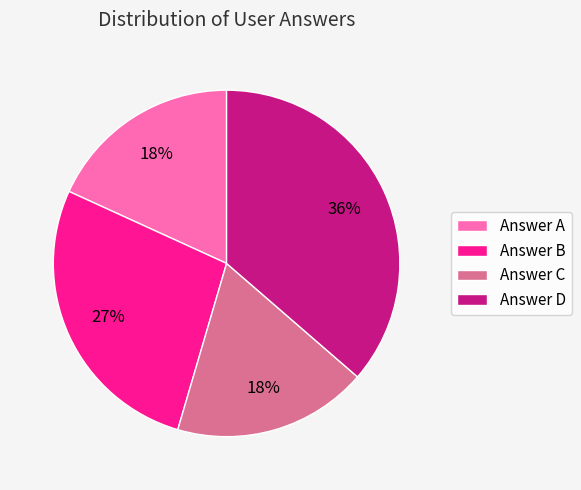

The Answer D slice represents 43% of the pie. True or false?

False